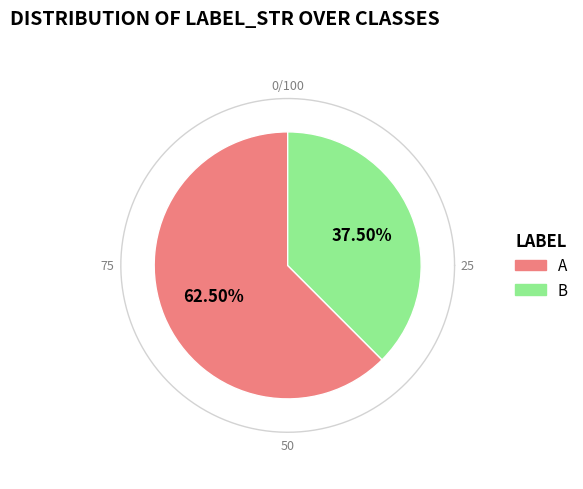

Count the number of slices in the pie.

2